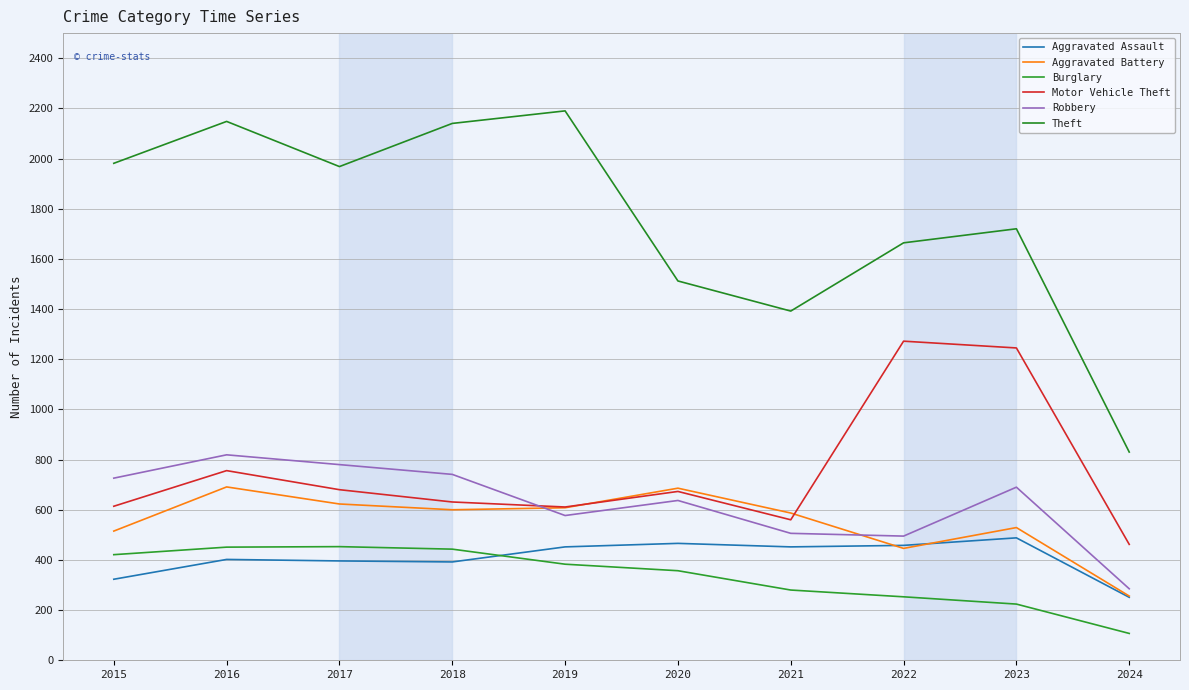

Does the chart have visible grid lines?

Yes